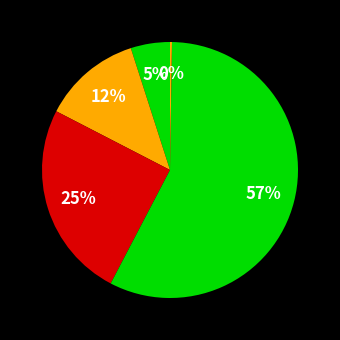

Count the number of slices in the pie.

5